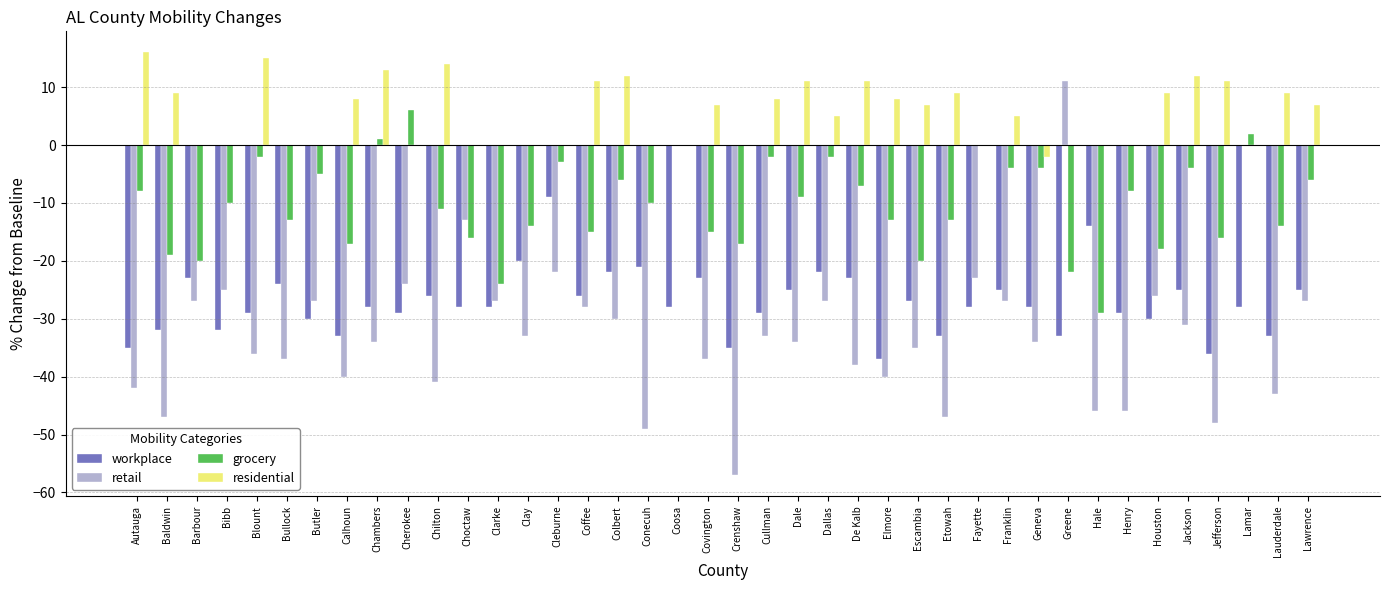

Between Crenshaw and Elmore, which series saw the biggest shift?

retail